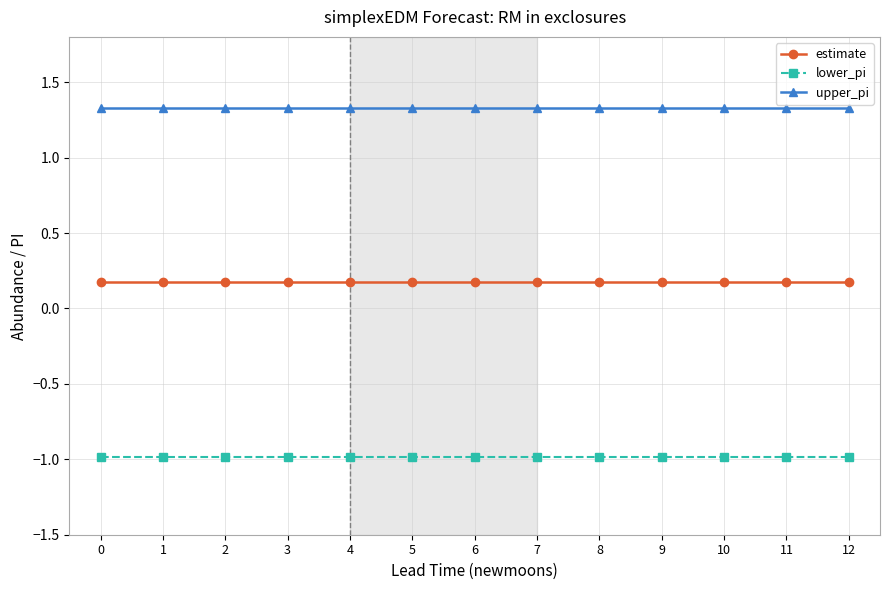

What is the maximum value shown in the chart?

1.3